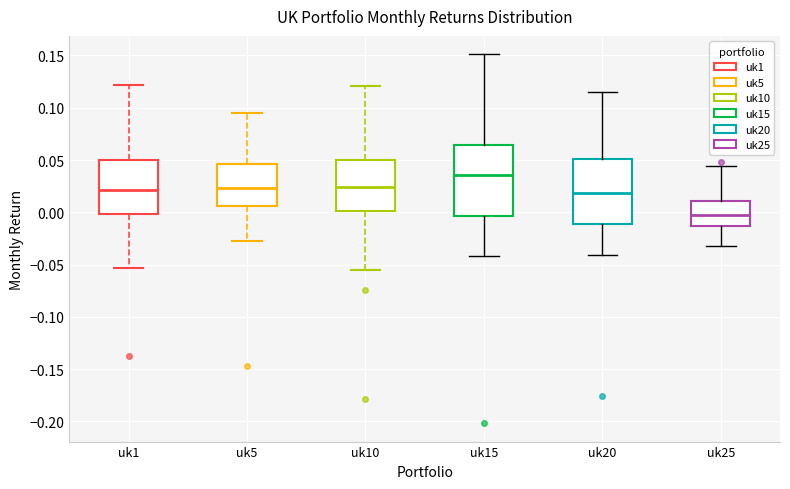

Comparing the boxes themselves (not the whiskers), which one is the tallest?

uk15